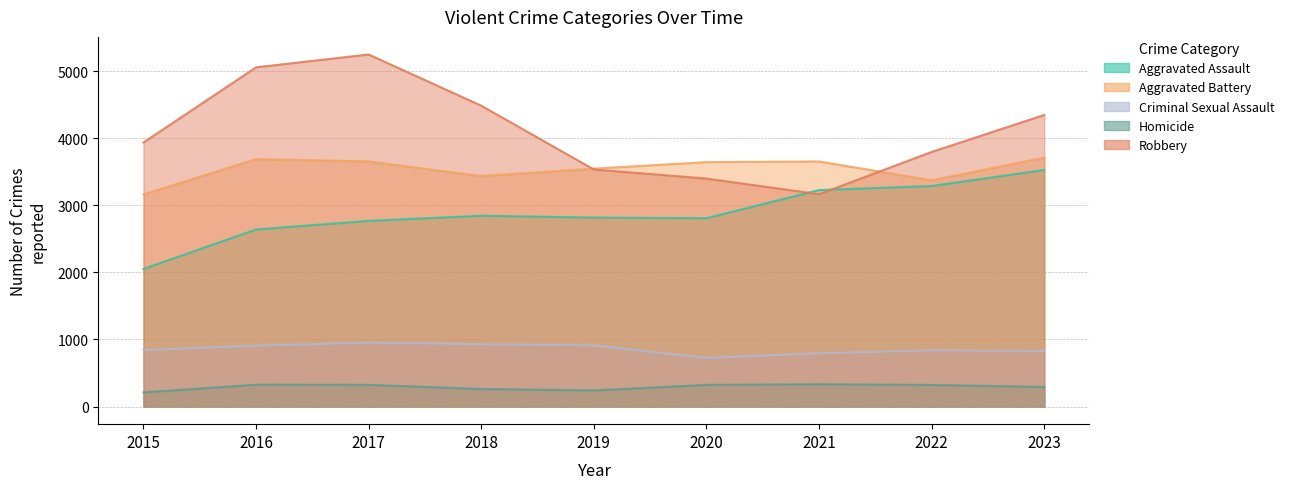

True or false: Homicide and Aggravated Assault cross at least once.

False